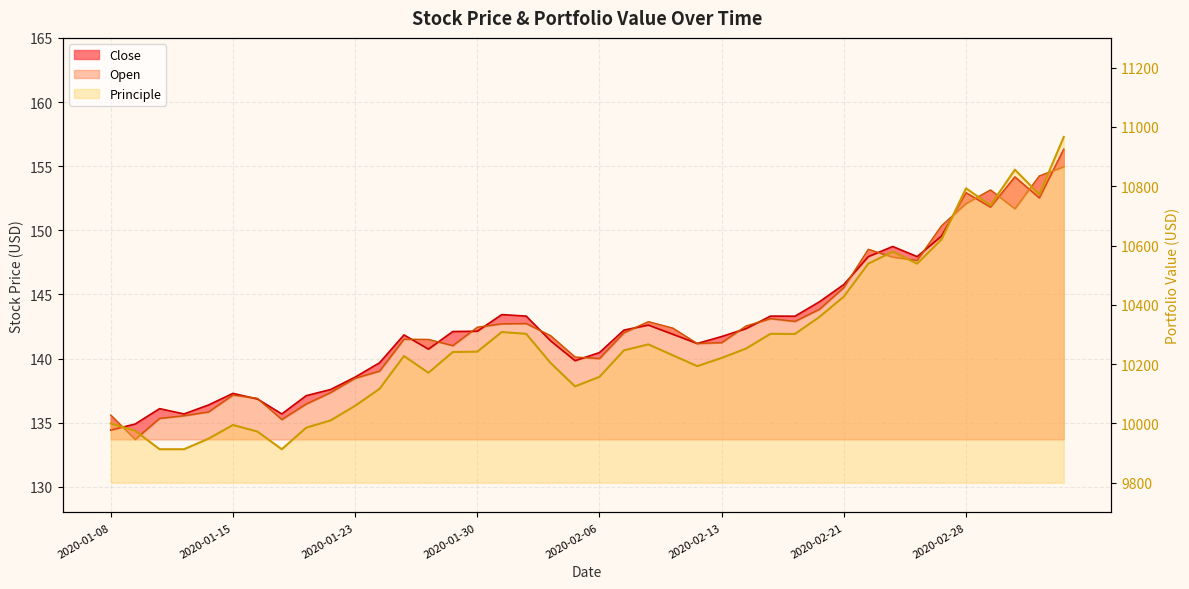

Does the chart display data point markers on the line(s)?

No